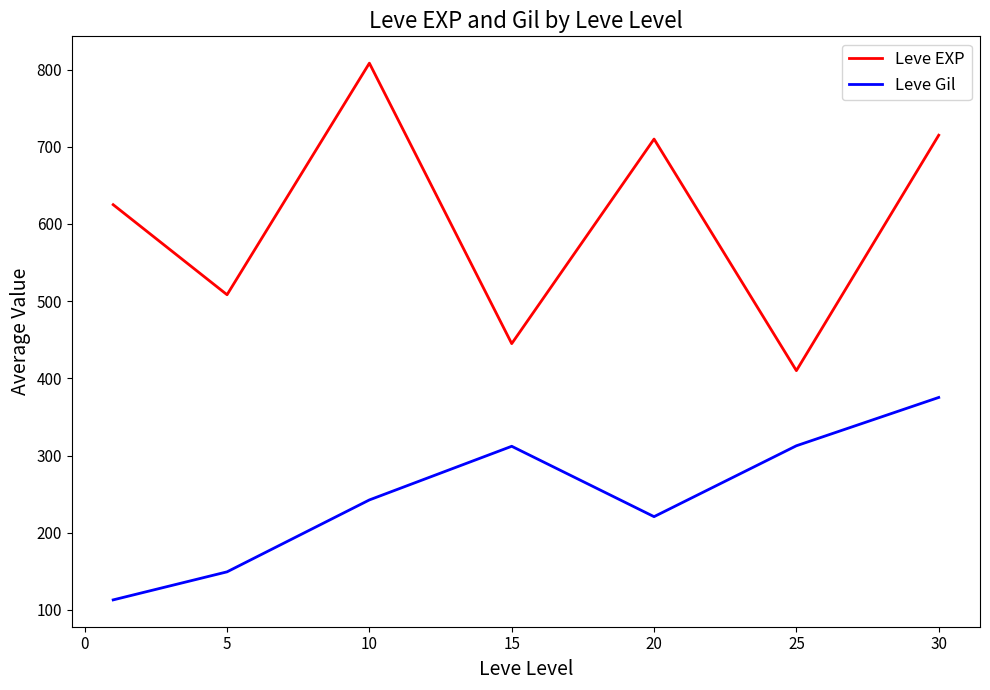

How many lines are shown in the chart?

2